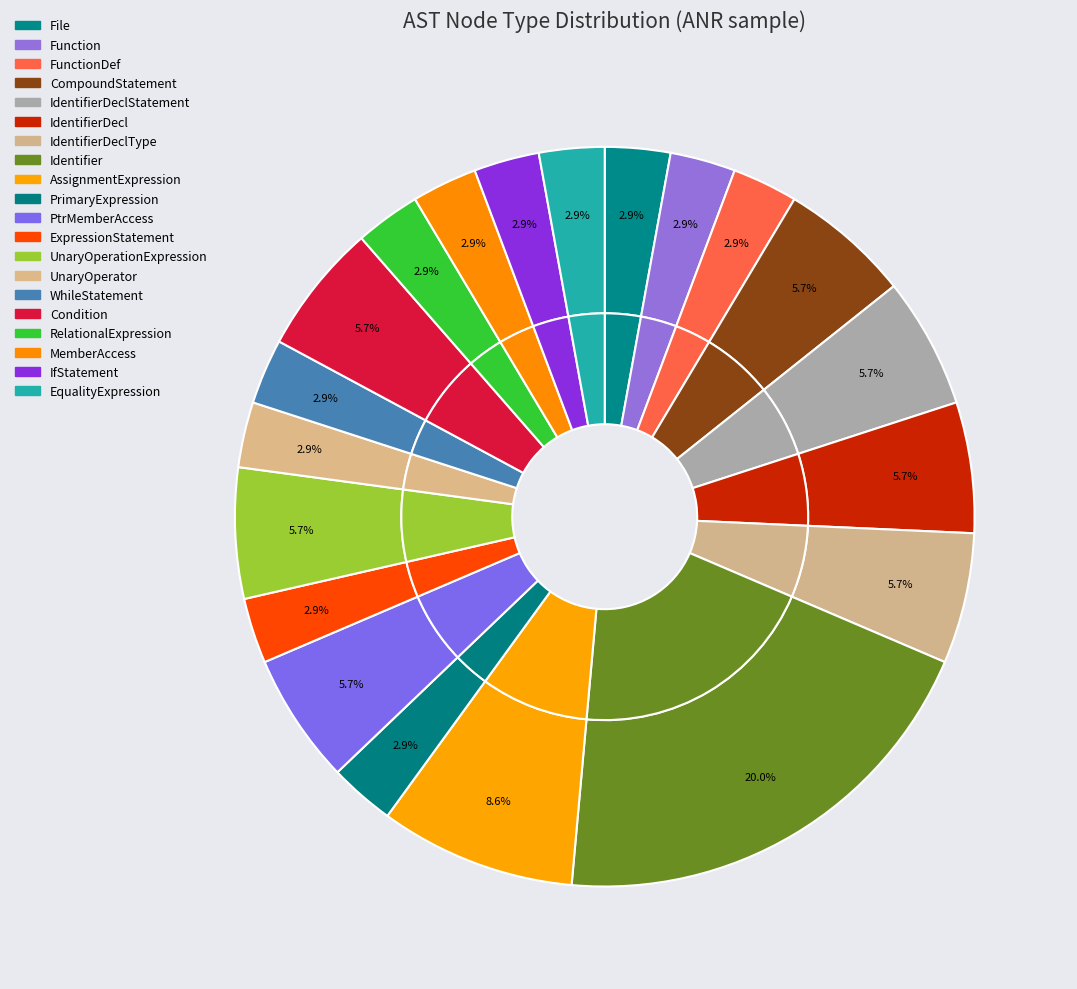

To the nearest percent, what portion does IdentifierDeclType represent?

6%